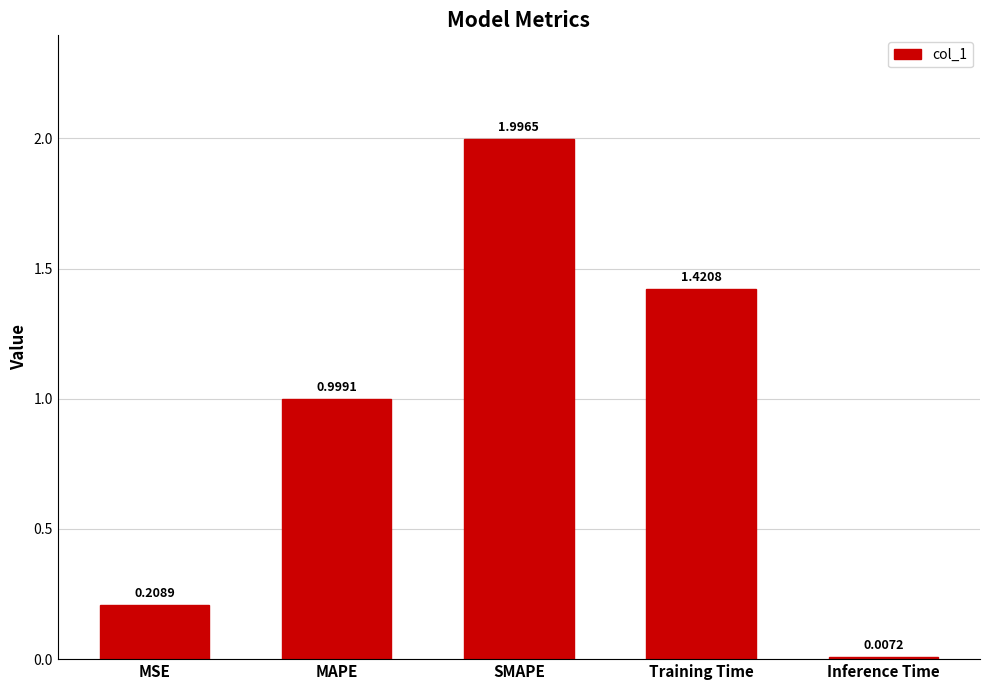

Which category has the highest value across all series?

SMAPE